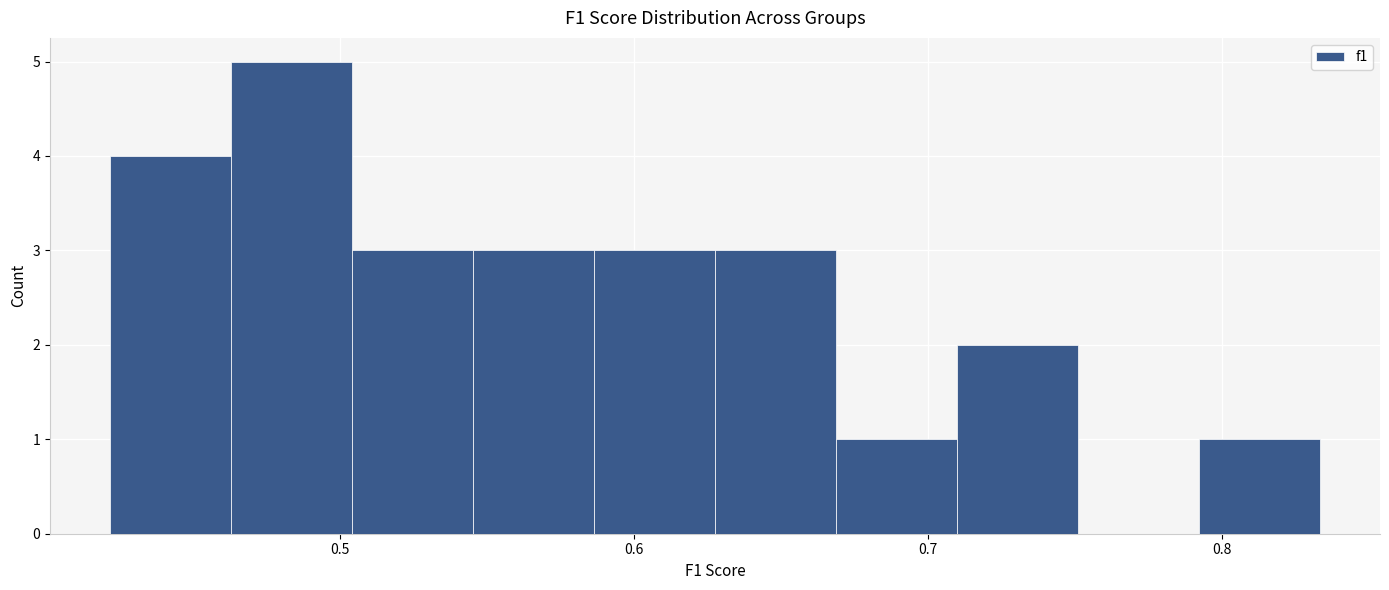

Reading left to right, transcribe this chart: for each bar, give the range it covers on the x-axis and its height. Neither the bar edges nor the heights are printed on the chart, so give them approximately, as read against the axes.

0.42 to 0.46: 4
0.46 to 0.50: 5
0.50 to 0.55: 3
0.55 to 0.59: 3
0.59 to 0.63: 3
0.63 to 0.67: 3
0.67 to 0.71: 1
0.71 to 0.75: 2
0.75 to 0.79: 0
0.79 to 0.83: 1